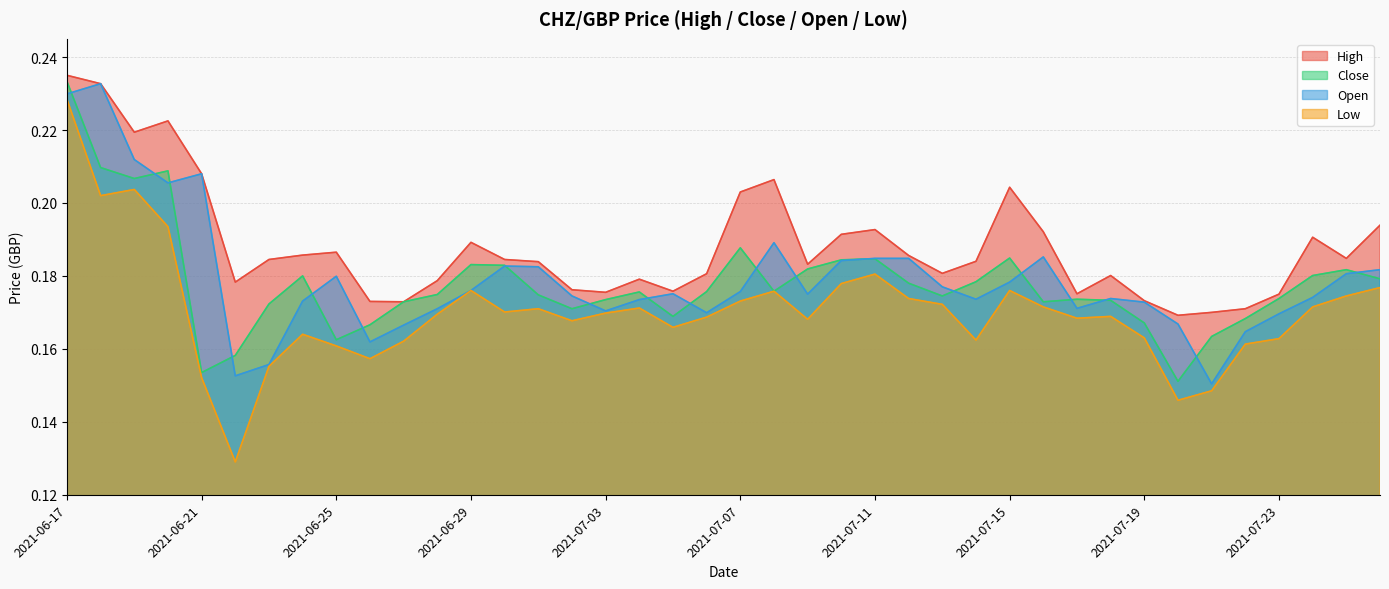

What is the value of the Low point at the 32nd from the left?

0.2